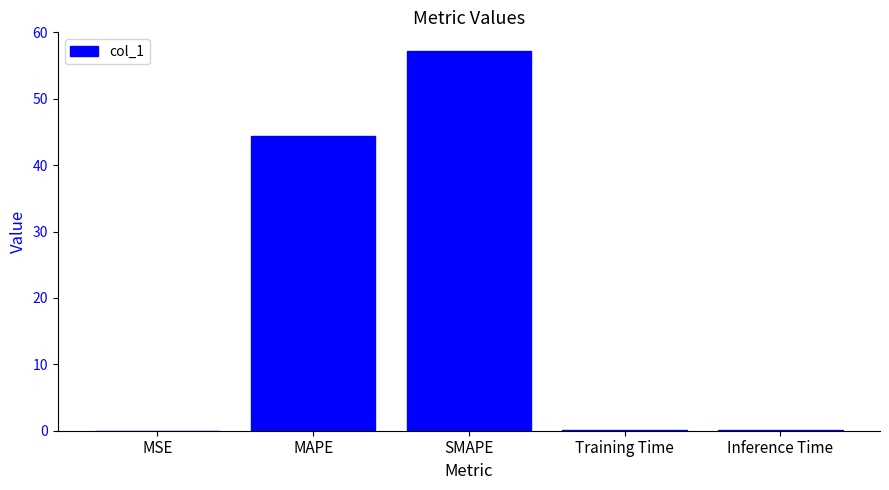

The value at SMAPE is 92.3. True or false?

False